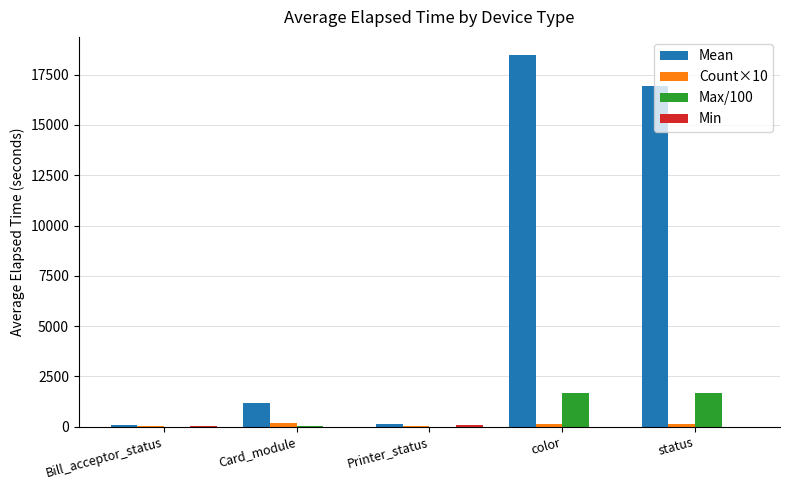

How many data points in Max/100 are above 51?

3